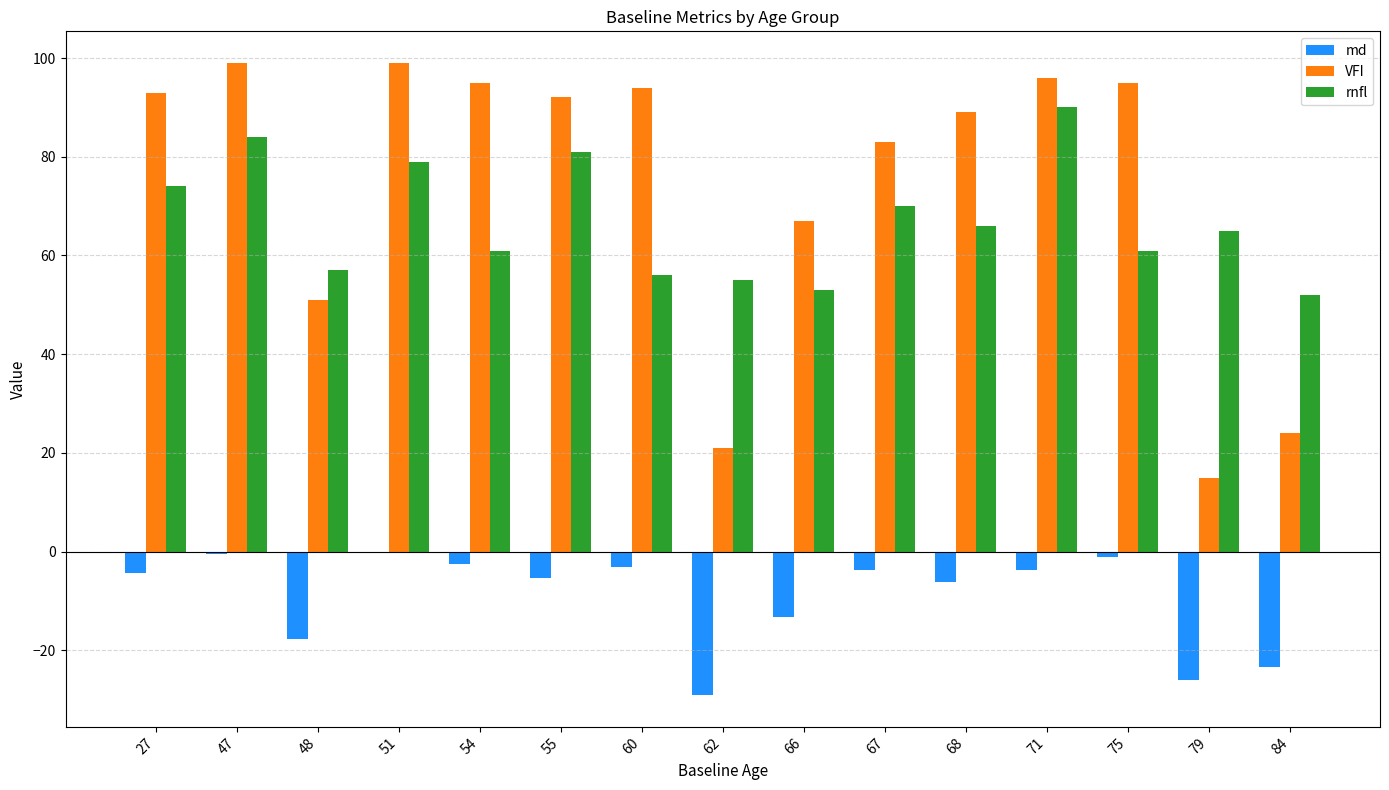

How many groups of bars are there?

15